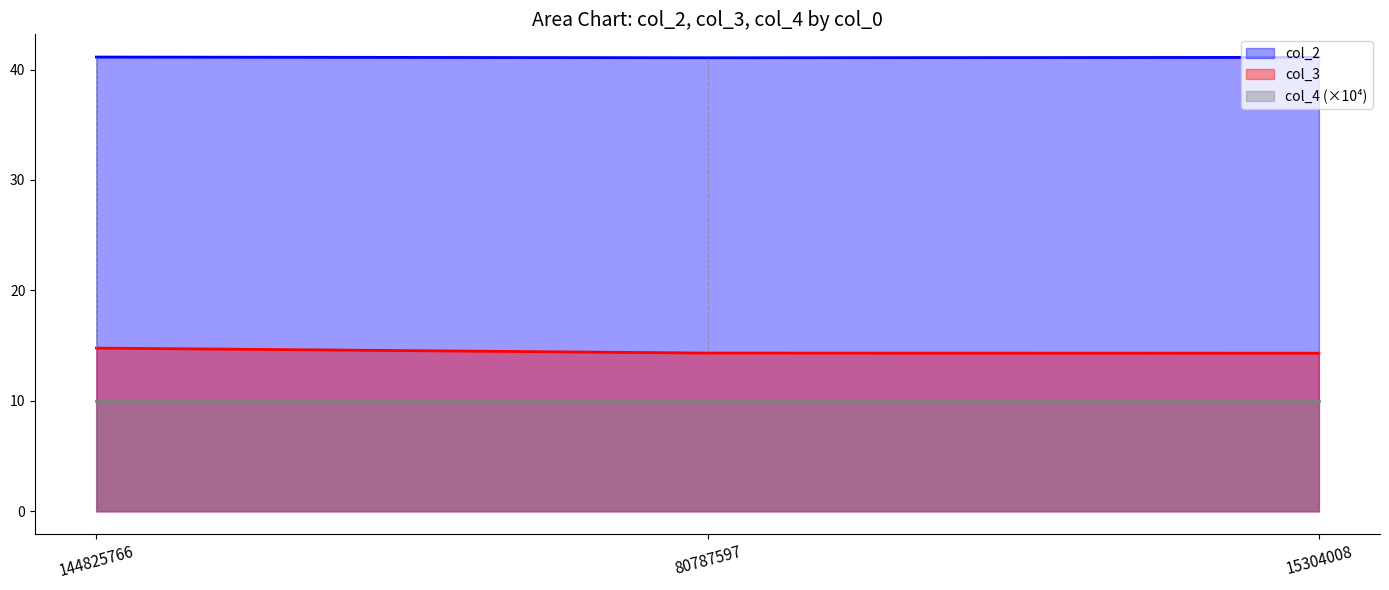

Count the number of data series in this chart.

3